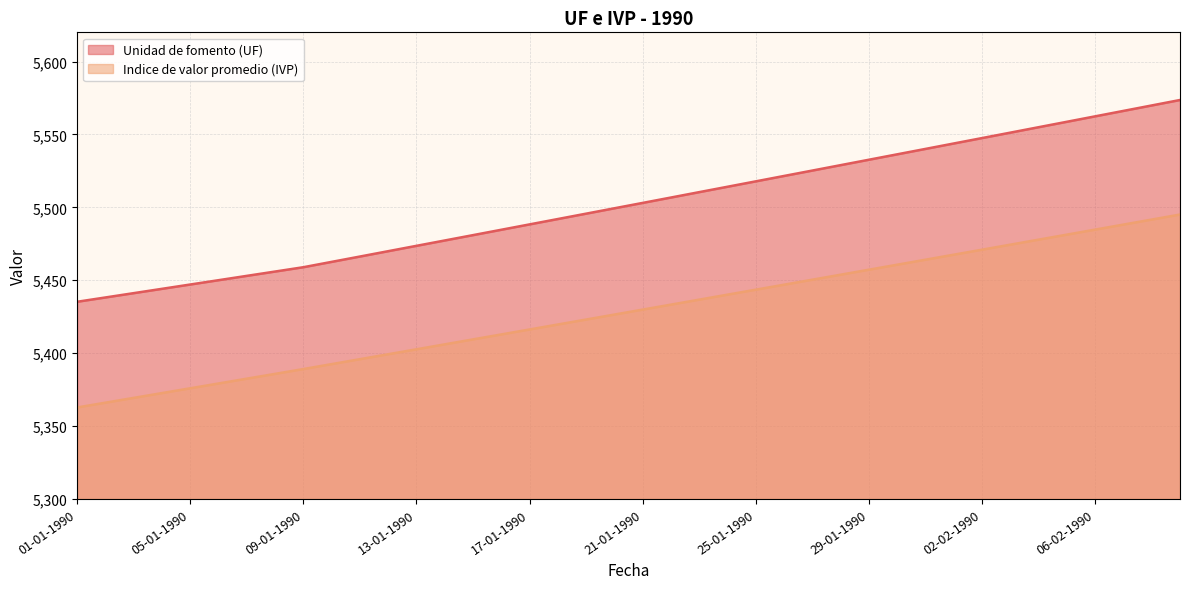

At which label is Unidad de fomento (UF) closest to 5504?

21-01-1990